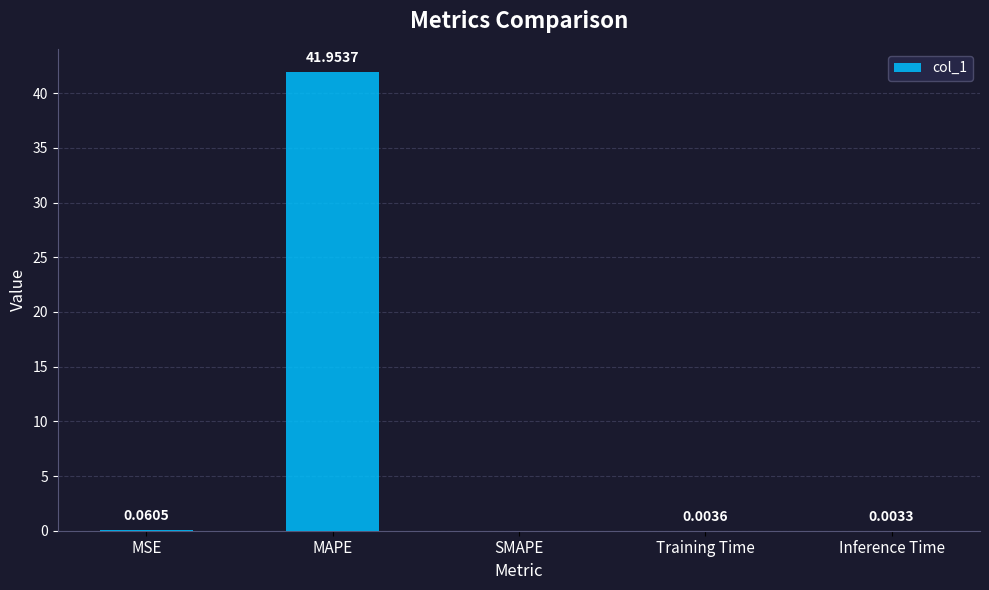

Does the chart contain stacked bars?

No